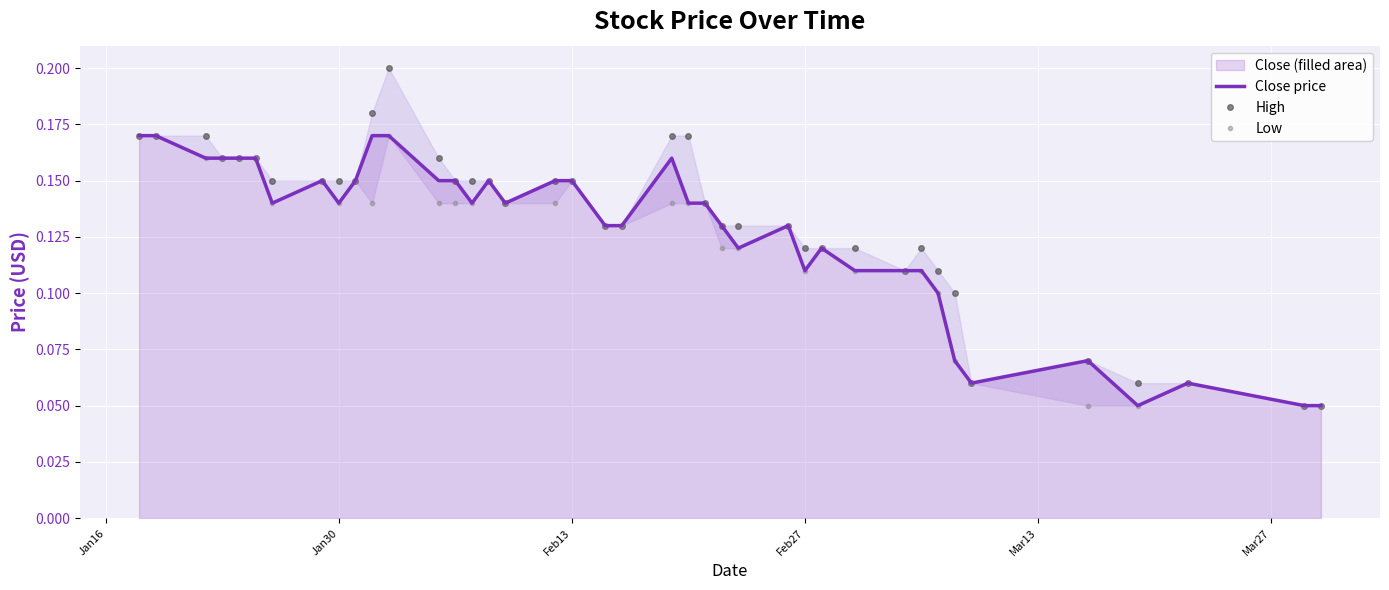

The Close price series shows 0.0 at Feb13. True or false?

False